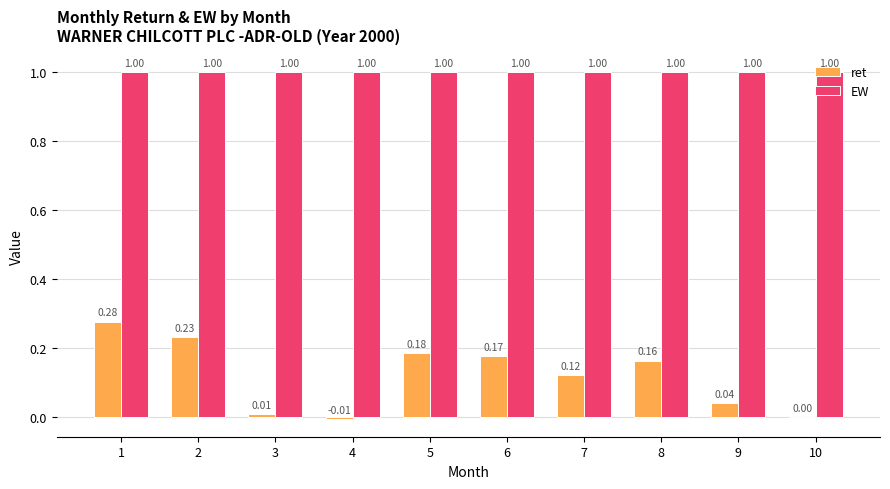

Between 8 and 9, which series saw the biggest shift?

ret